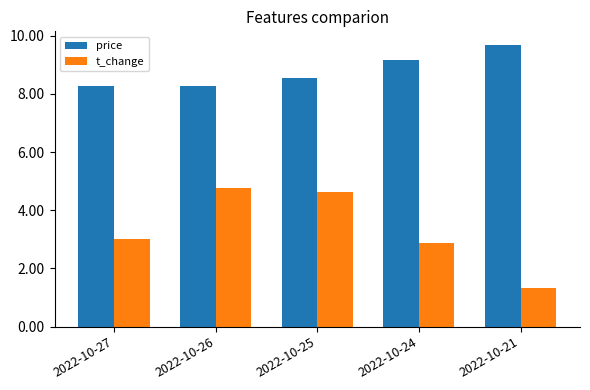

Is the value of price at 2022-10-26 greater than the value of t_change at 2022-10-26?

Yes